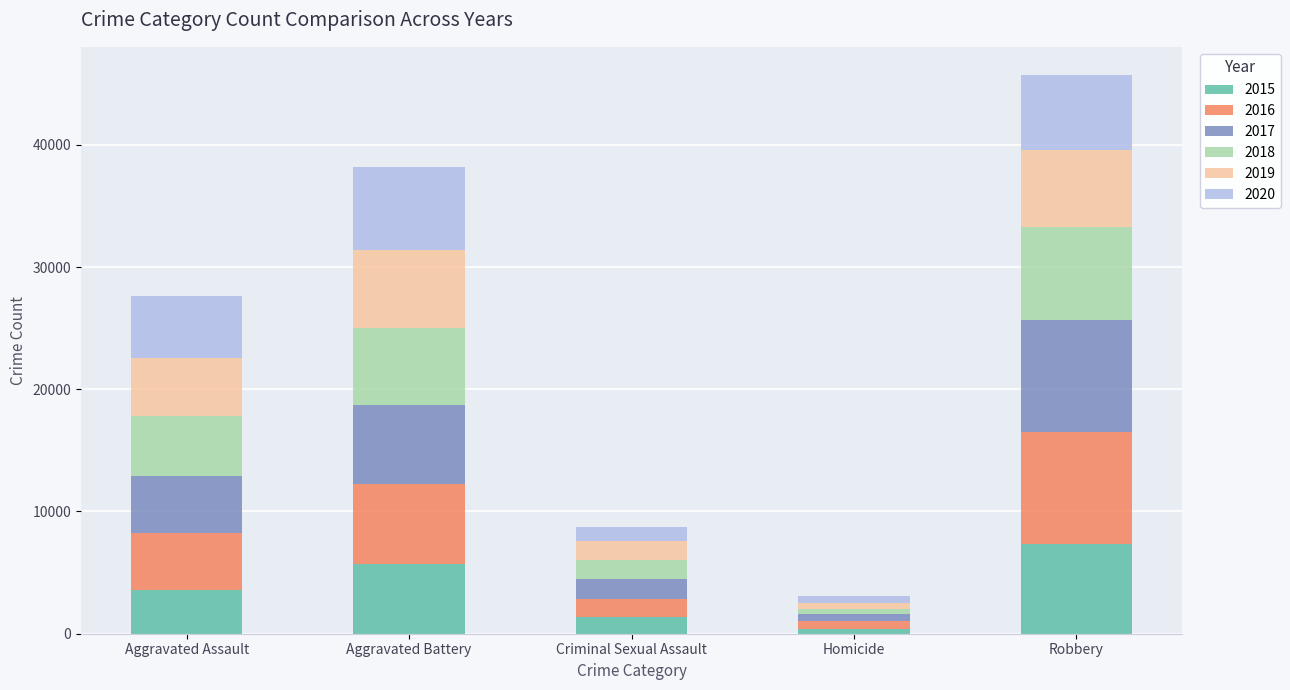

Rank the categories by 2015 value from lowest to highest.

Homicide, Criminal Sexual Assault, Aggravated Assault, Aggravated Battery, Robbery